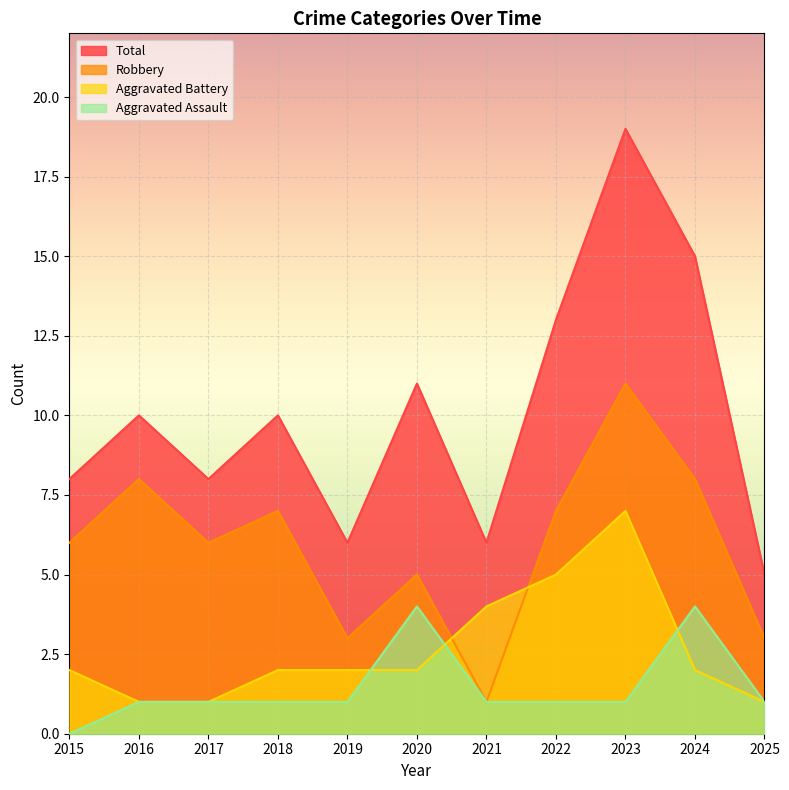

The Aggravated Battery series shows 2 at 2020. True or false?

True